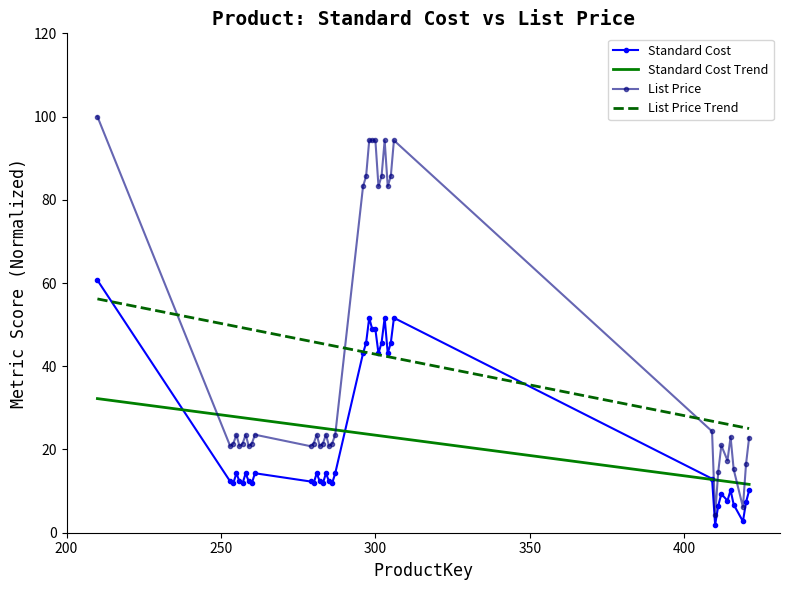

Which series has the widest spread of values?

List Price